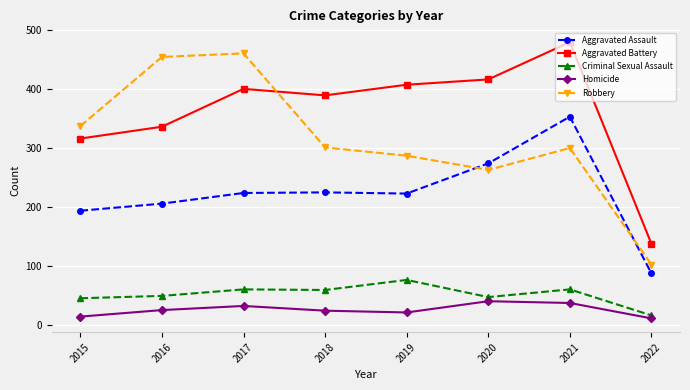

What is the maximum value shown in the chart?

479